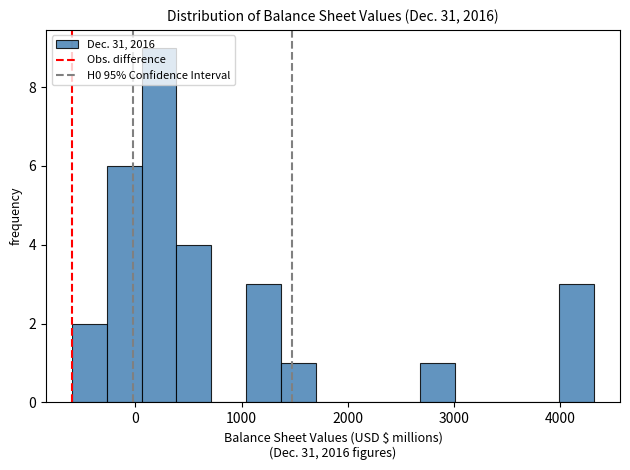

Read against the x-axis, roughly where is the centre of the tallest bar?

200